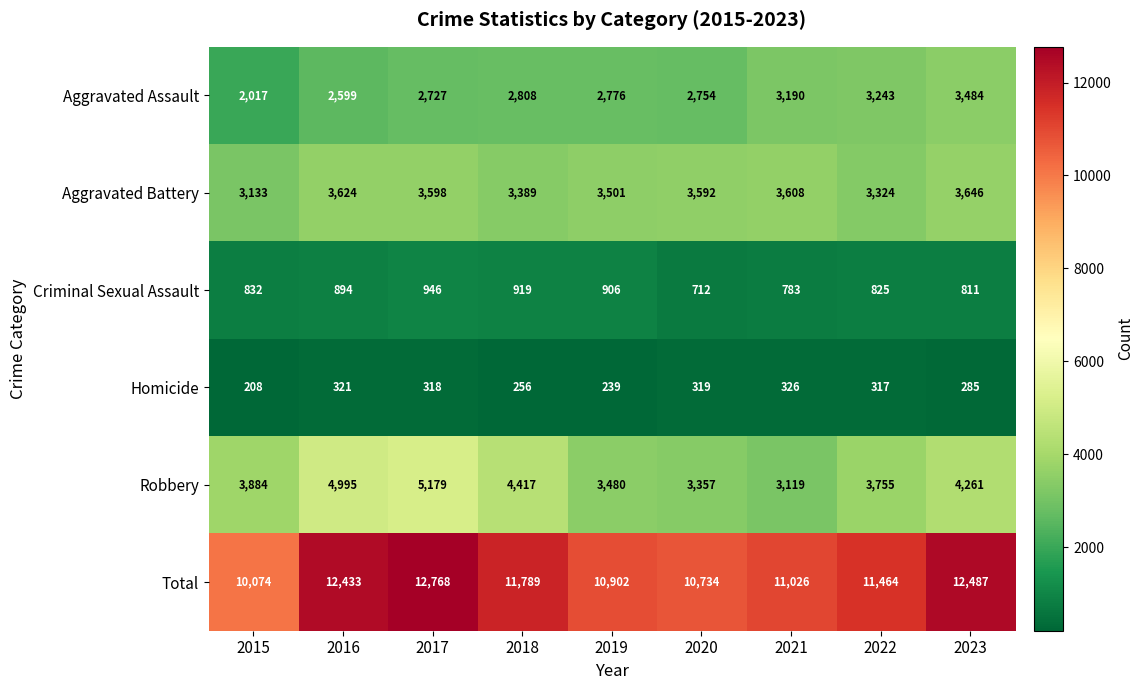

List the labels in order of Robbery value, smallest first.

2021, 2020, 2019, 2022, 2015, 2023, 2018, 2016, 2017